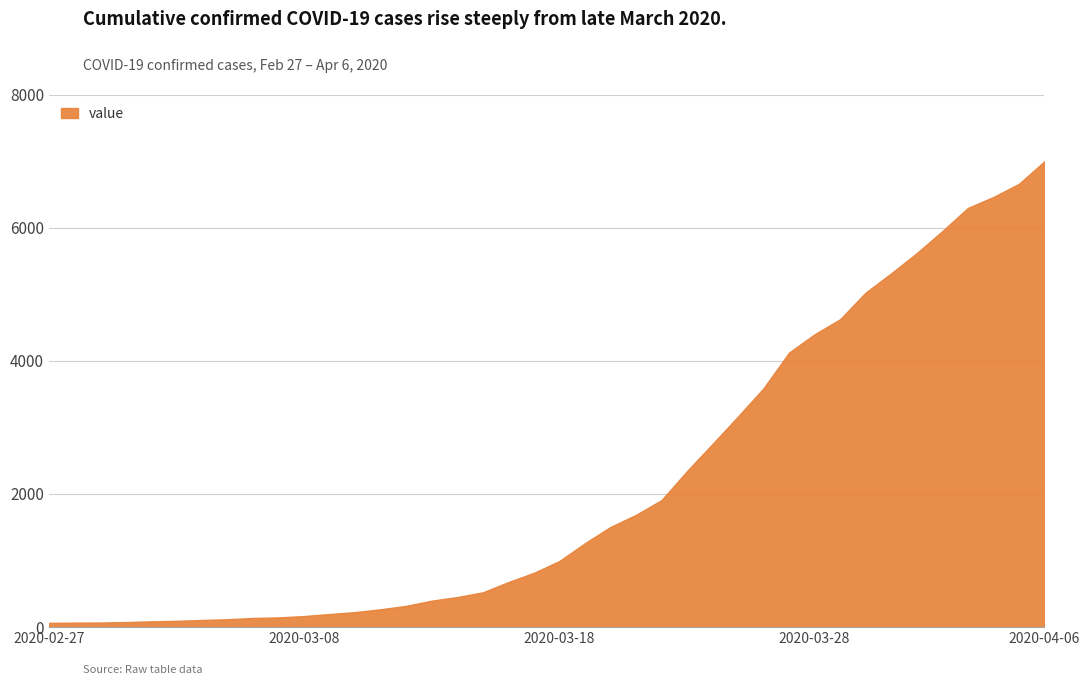

Does the chart have visible grid lines?

Yes